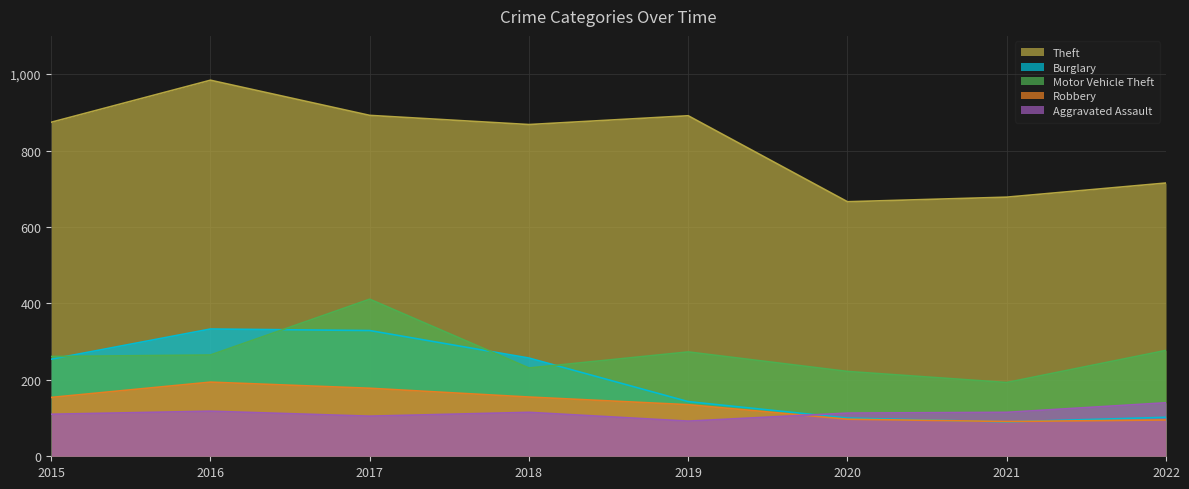

Rank the categories by Theft value from highest to lowest.

2016, 2017, 2019, 2015, 2018, 2022, 2021, 2020